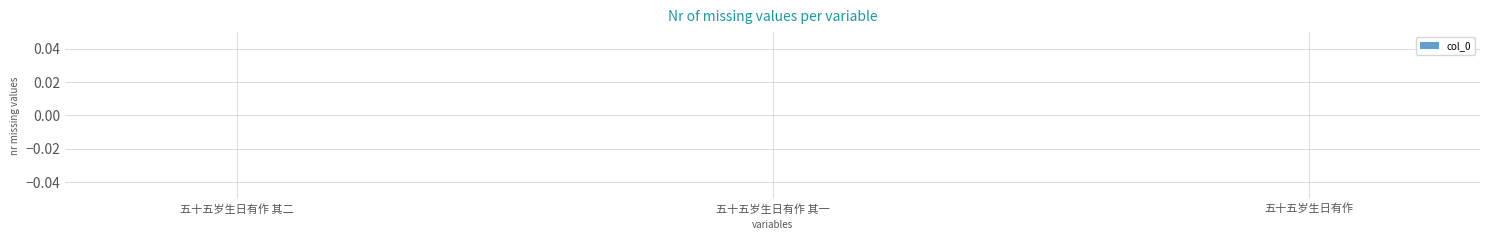

Is it true that the value at 五十五岁生日有作 is 0.0?

True